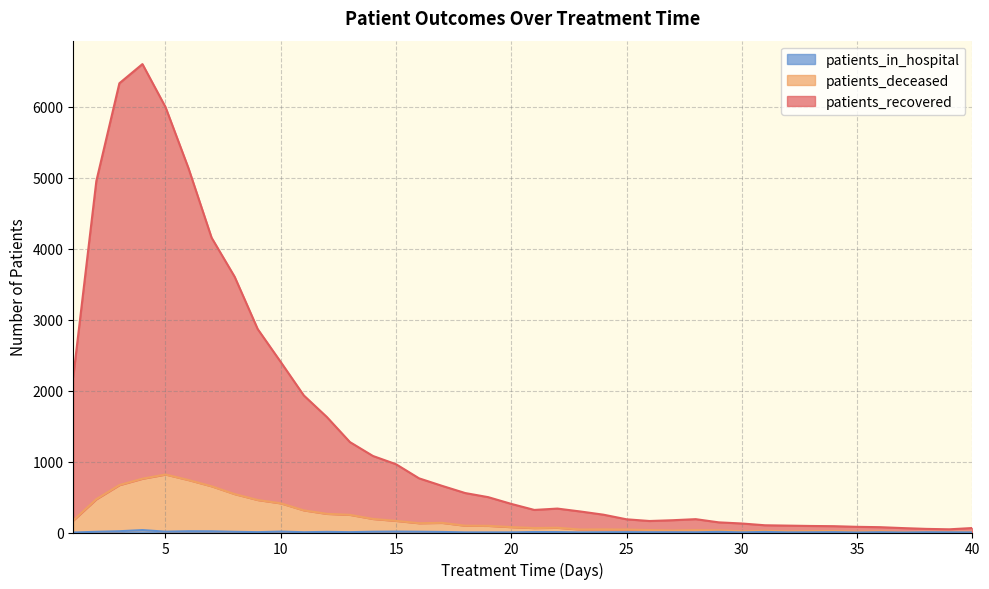

Between 39 and 34, which is larger?

34